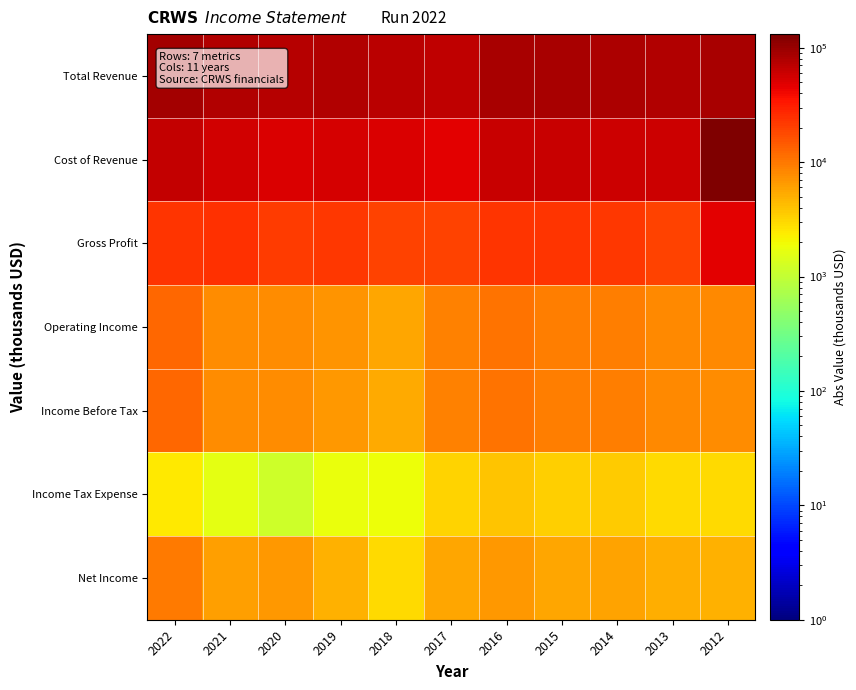

Reading left to right, extract all data points from this chart.

Total Revenue: 2022=87400	2021=79200	2020=73400	2019=76400	2018=70300	2017=66000	2016=84300	2015=86000	2014=81300	2013=78400	2012=85300
Cost of Revenue: 2022=64100	2021=55100	2020=51800	2019=54100	2018=50500	2017=46600	2016=60500	2015=62400	2014=58800	2013=58600	2012=131500
Gross Profit: 2022=23300	2021=24100	2020=21600	2019=22300	2018=19800	2017=19400	2016=23800	2015=23600	2014=22500	2013=19800	2012=46200
Operating Income: 2022=12300	2021=7600	2020=7700	2019=7100	2018=5500	2017=8700	2016=10800	2015=9200	2014=9400	2013=8100	2012=8100
Income Before Tax: 2022=12300	2021=7700	2020=7800	2019=6800	2018=5400	2017=8800	2016=10700	2015=9200	2014=9300	2013=8000	2012=7900
Income Tax Expense: 2022=2400	2021=1600	2020=1200	2019=1800	2018=1900	2017=3200	2016=3900	2015=3400	2014=3600	2013=2900	2012=2900
Net Income: 2022=9900	2021=6100	2020=6600	2019=5000	2018=3000	2017=5600	2016=6800	2015=5700	2014=5800	2013=5100	2012=5000